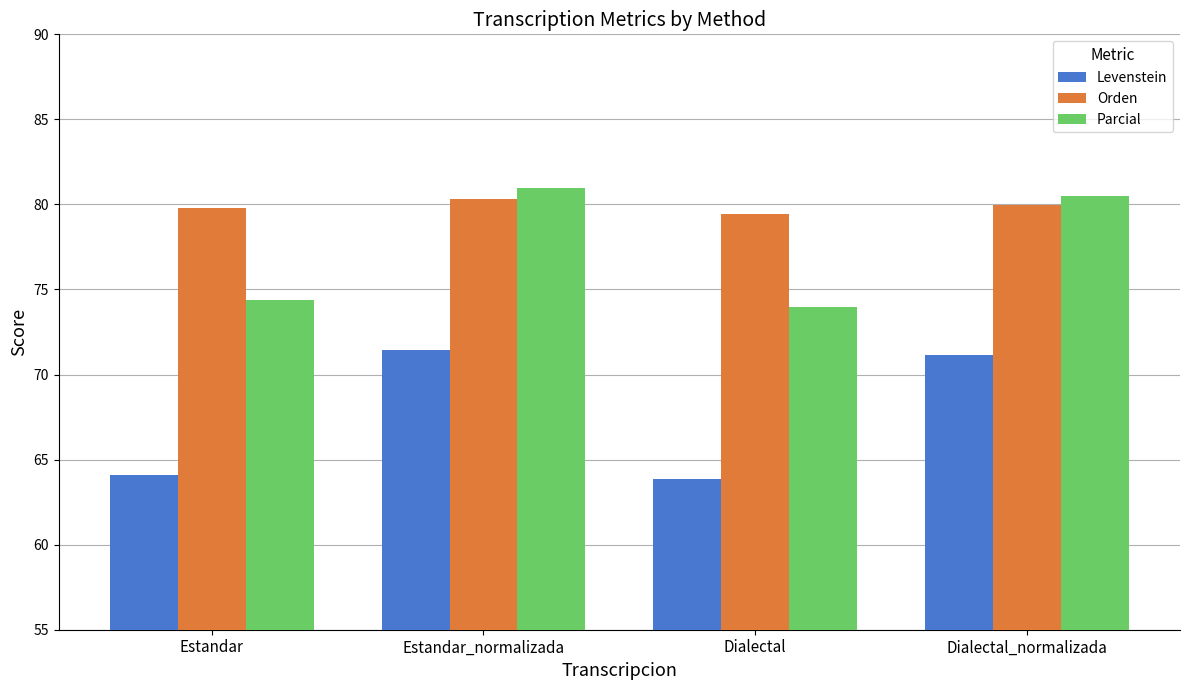

Reading left to right, list all the values displayed in this chart.

Levenstein: Estandar=64.1	Estandar_normalizada=71.4	Dialectal=63.9	Dialectal_normalizada=71.2
Orden: Estandar=79.8	Estandar_normalizada=80.3	Dialectal=79.4	Dialectal_normalizada=80.0
Parcial: Estandar=74.4	Estandar_normalizada=81.0	Dialectal=74.0	Dialectal_normalizada=80.5